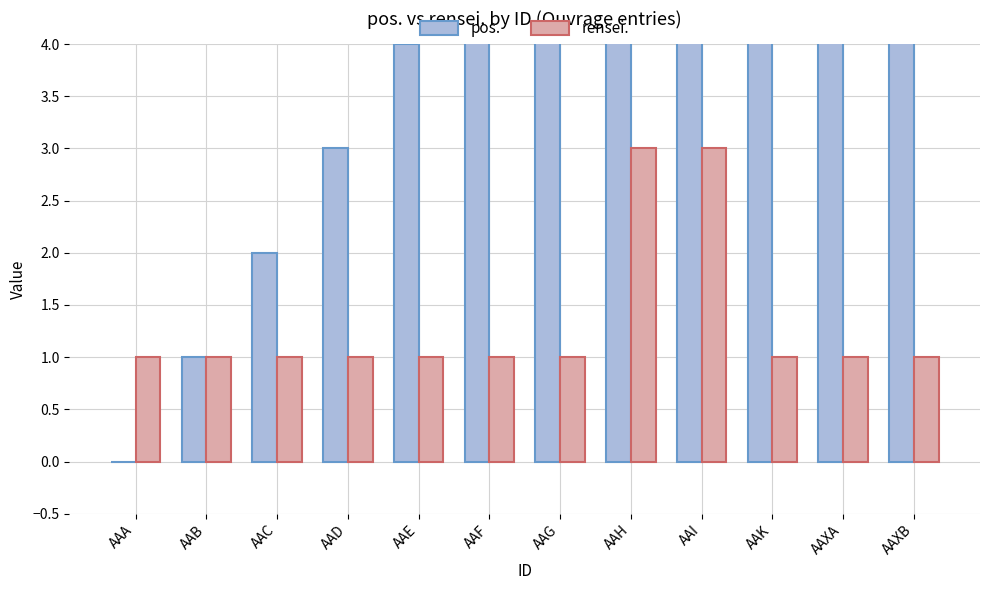

What is the total value across all series at AAXB?

12